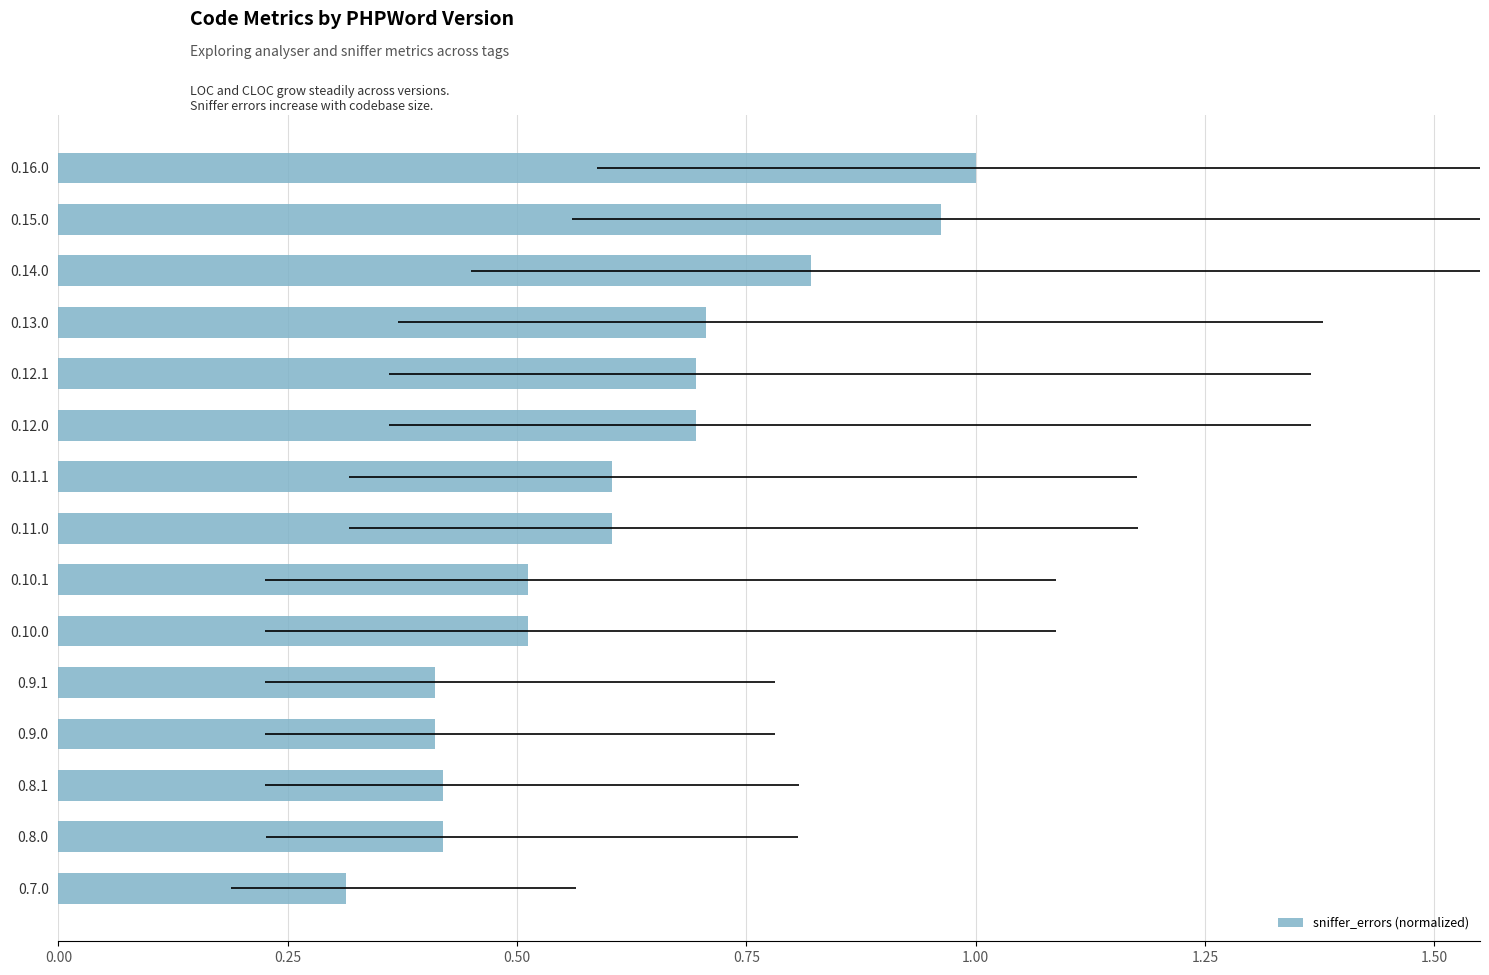

The chart shows a value of 0.4 at 0.9.1. True or false?

True